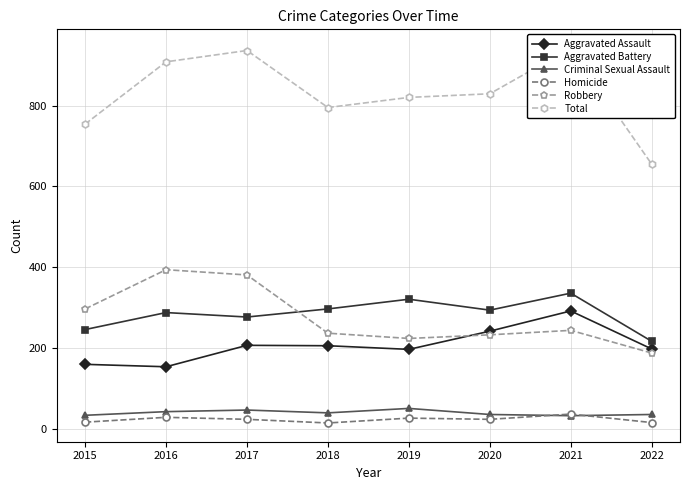

What is the spread (max minus min) of values at 2017?

912